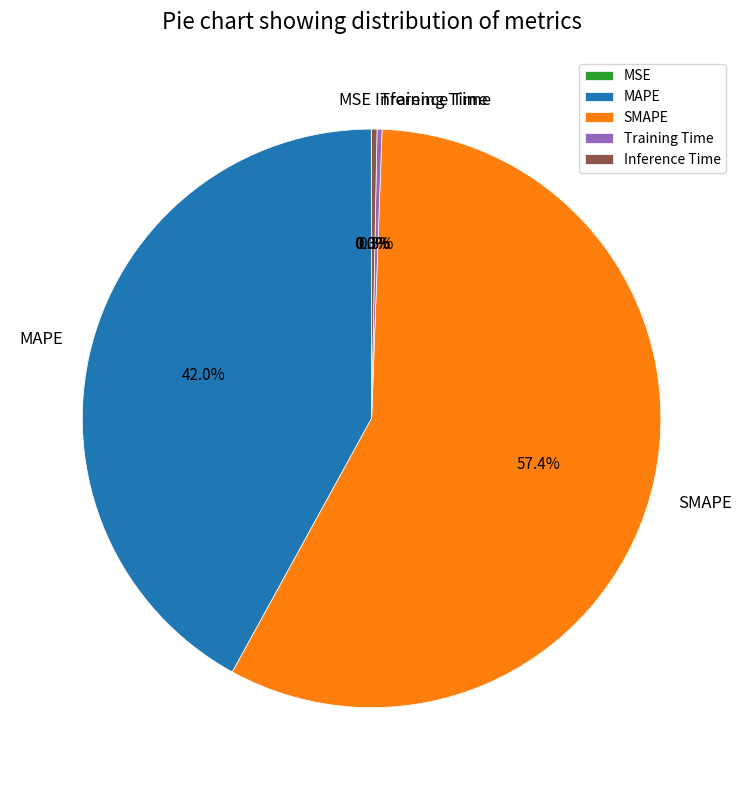

How much of the chart is everything except MAPE?

58.0%